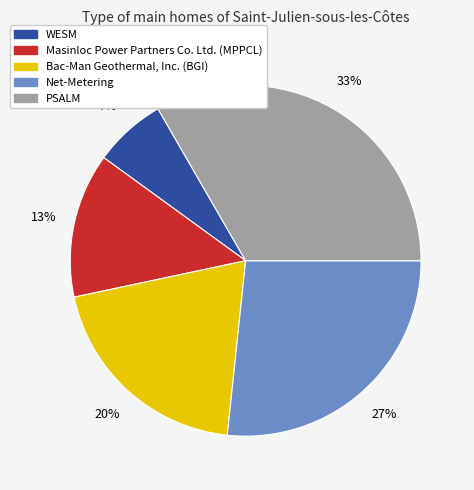

How many segments does this pie chart have?

5